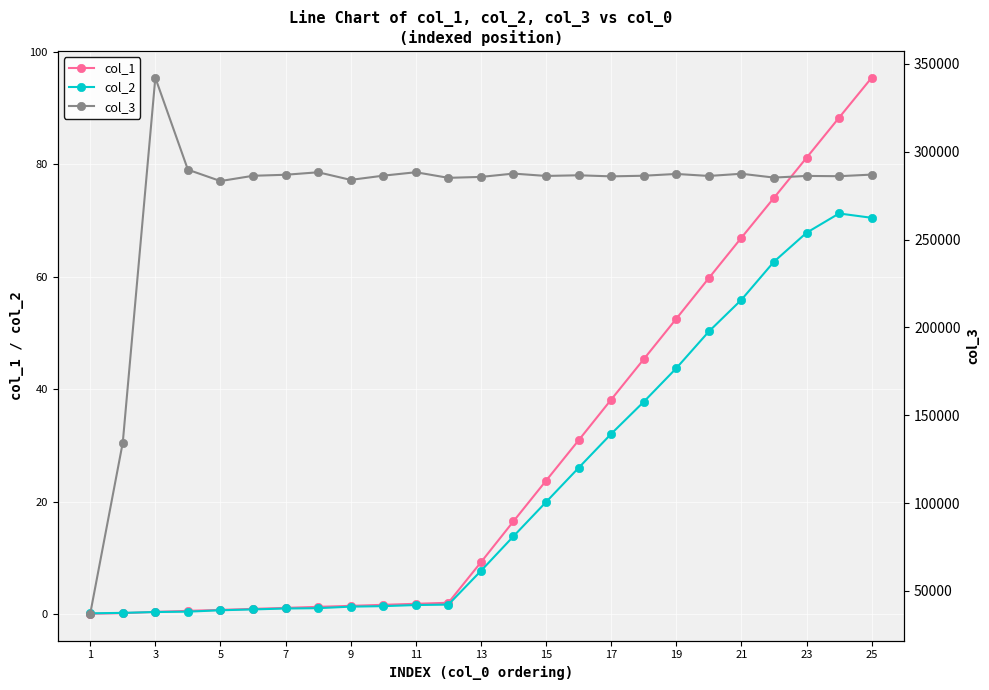

Is it true that col_2 equals 1.0 at 7?

True